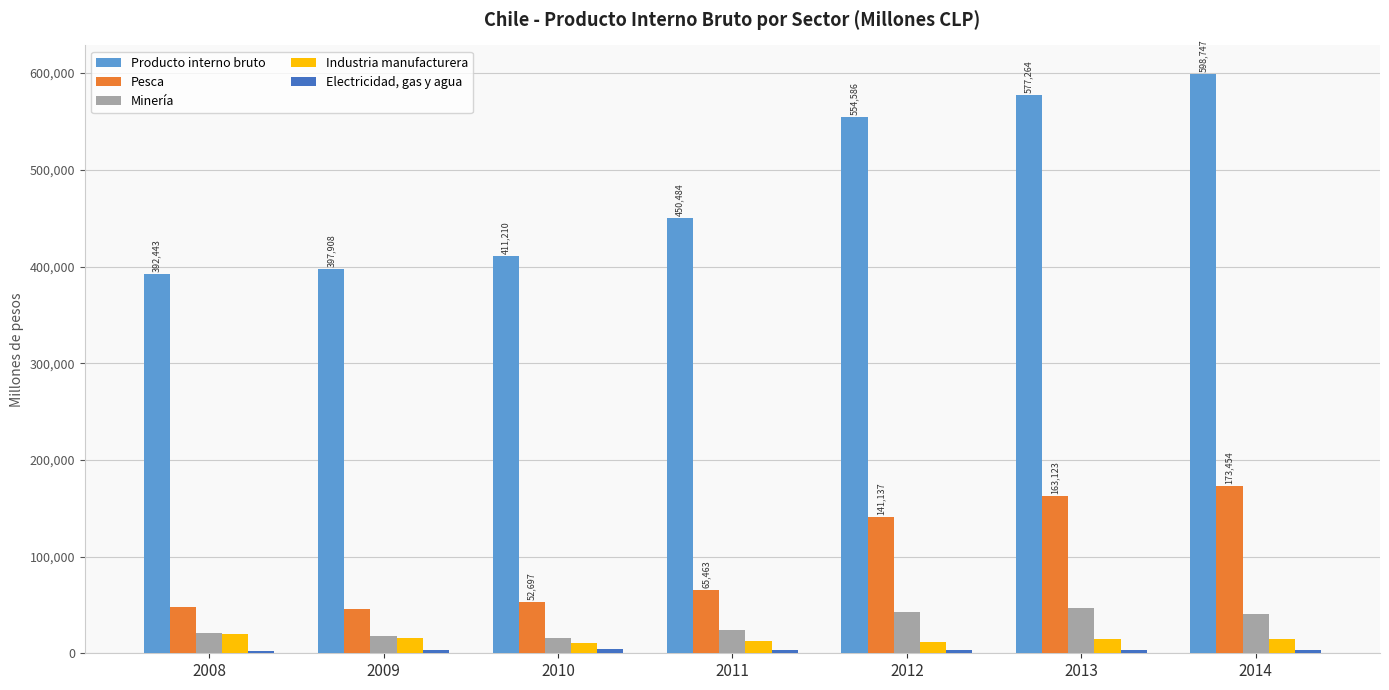

How many bars are there in each group?

5